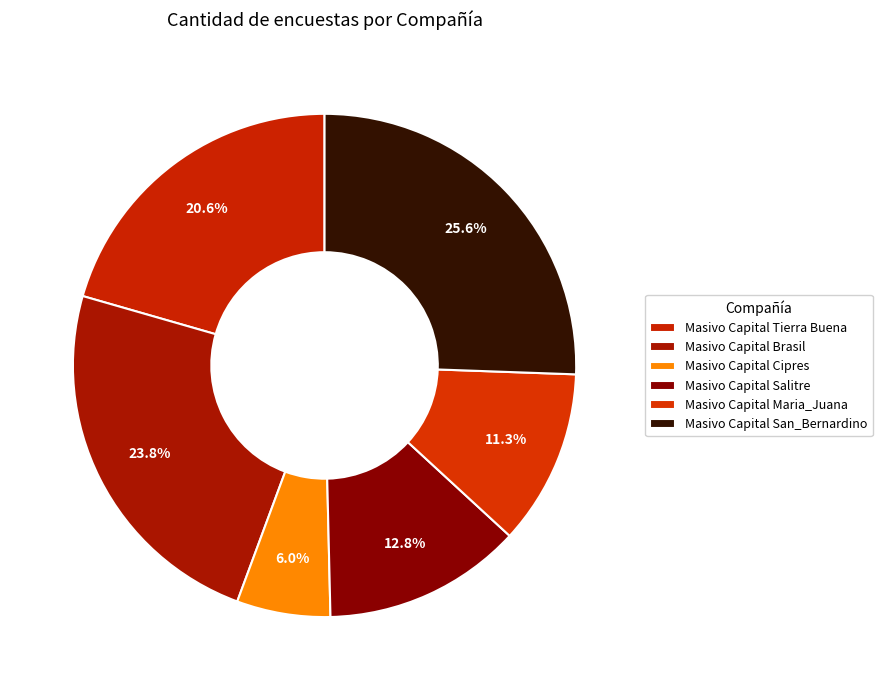

How many segments does this pie chart have?

6